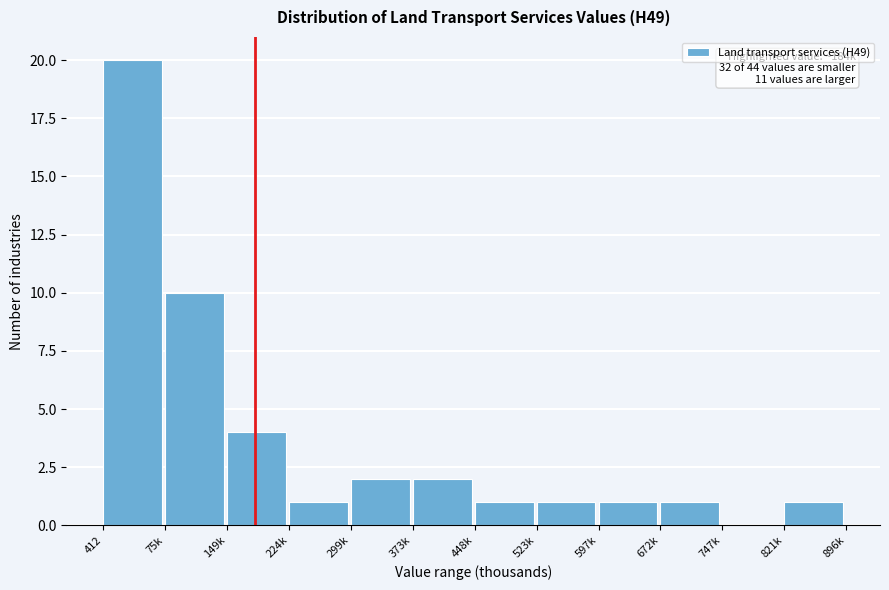

Reading left to right, transcribe all the data shown in this chart.

412=20	75k=10	149k=4	224k=1	299k=2	373k=2	448k=1	523k=1	597k=1	672k=1	747k=0	821k=1